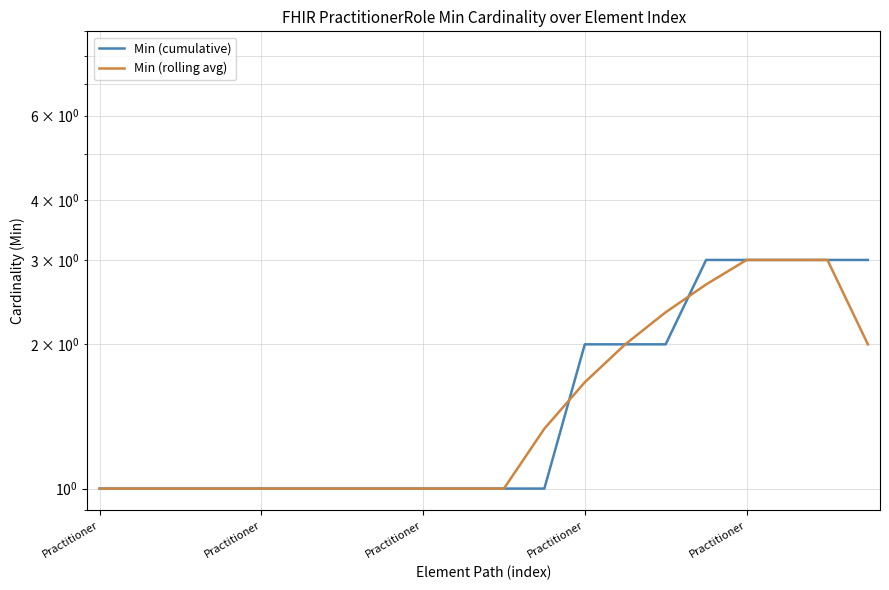

List the series in order of their overall mean, highest first.

Min (cumulative), Min (rolling avg)